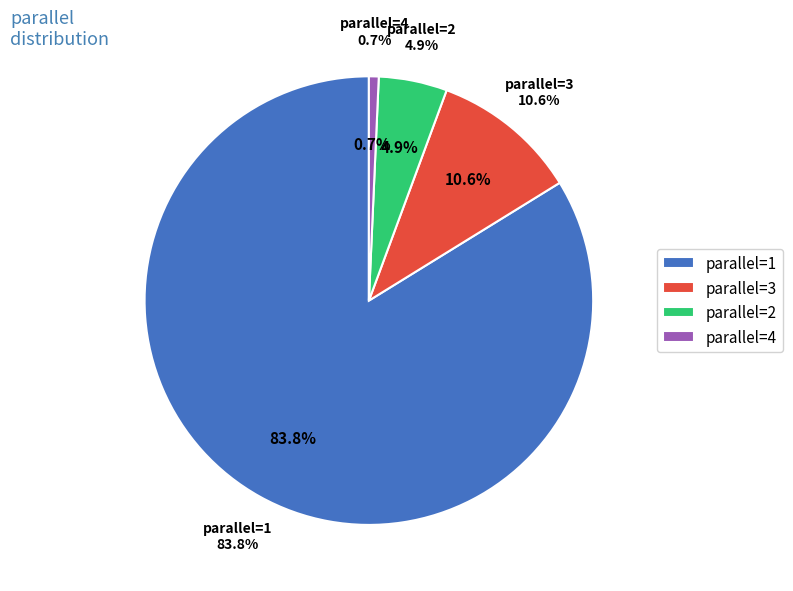

To the nearest percent, what is the difference between the 2 and 4 slice percentages?

4%